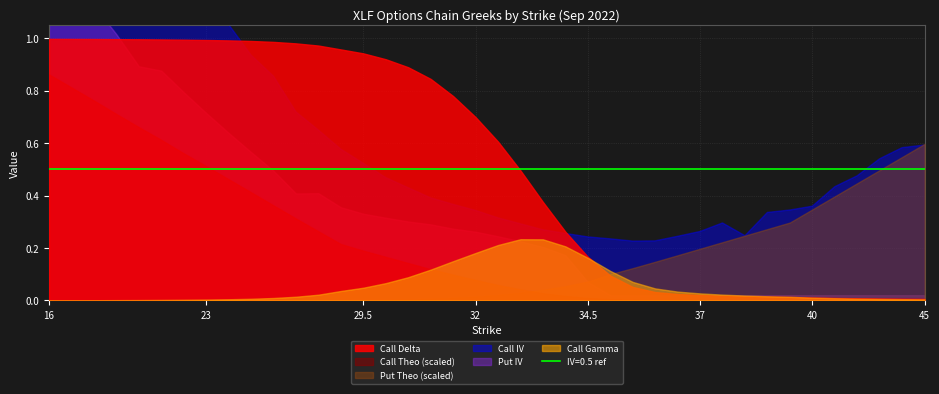

How many interior local valleys does the Put IV series have?

1